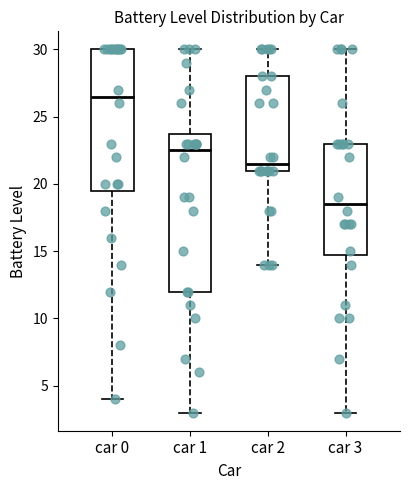

Which box's median line is the highest?

car 0